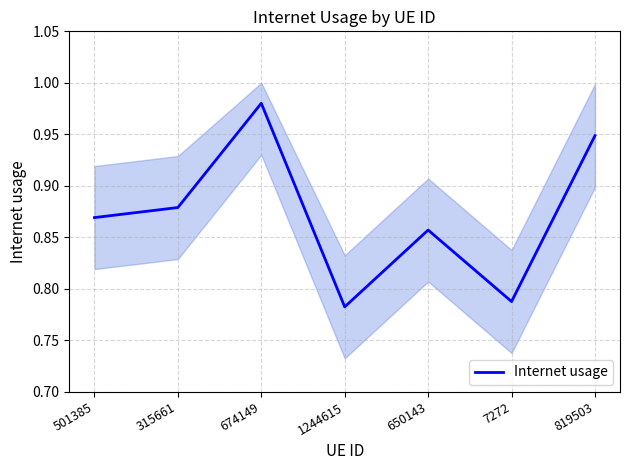

Where is the first local maximum?

674149